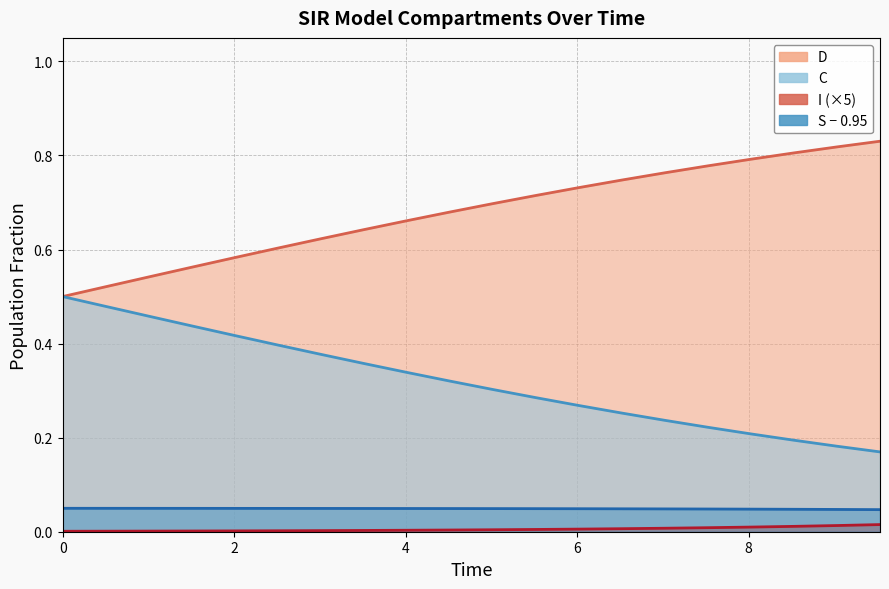

True or false: C and S intersect in this chart.

False